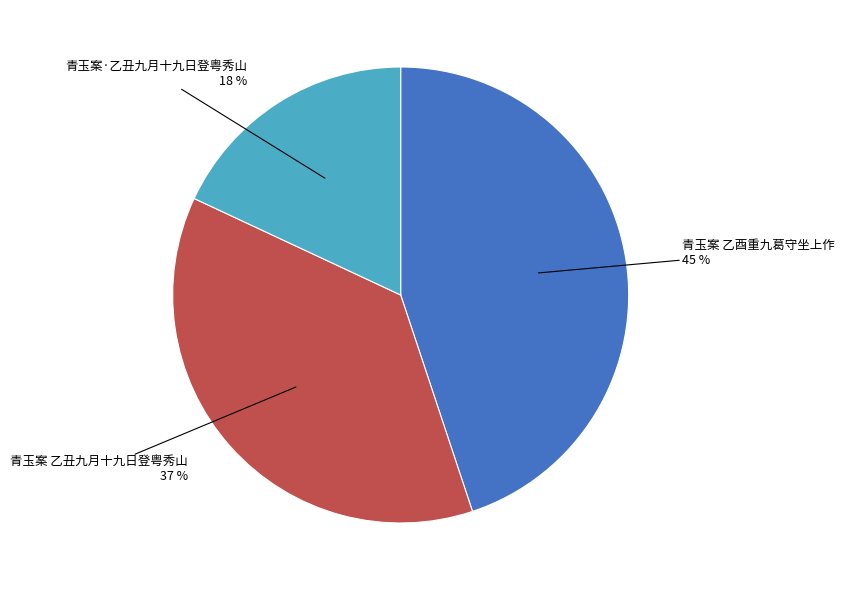

How many segments does this pie chart have?

3